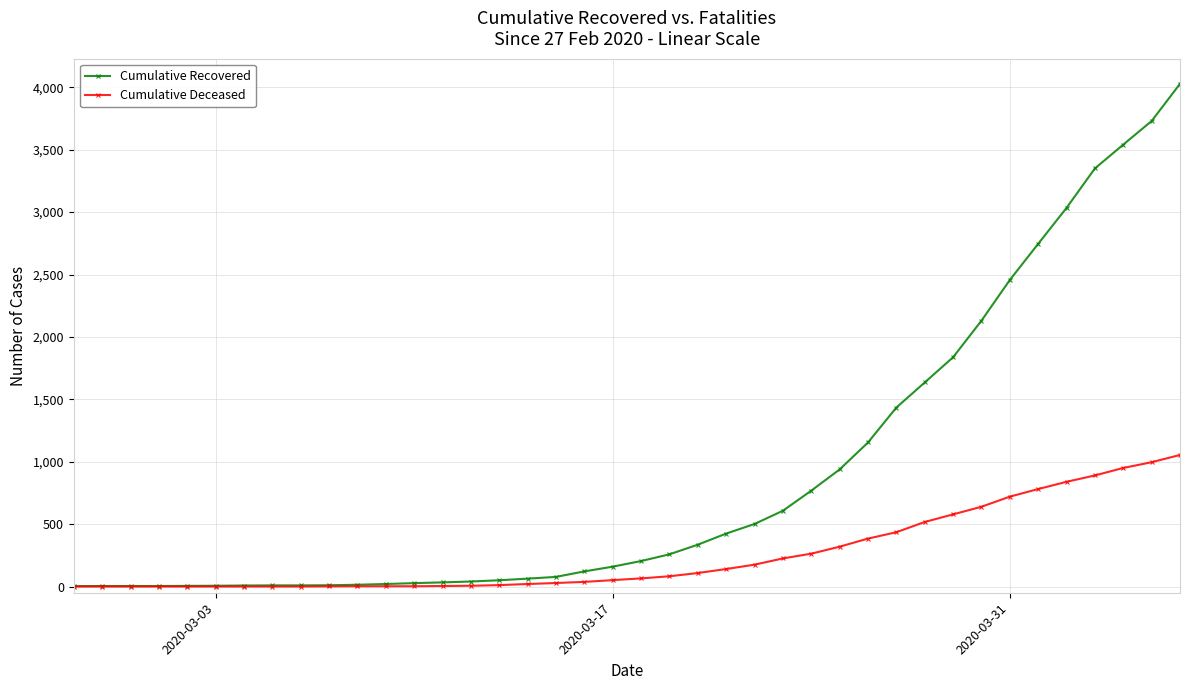

What is the maximum value for Cumulative Recovered?

4028